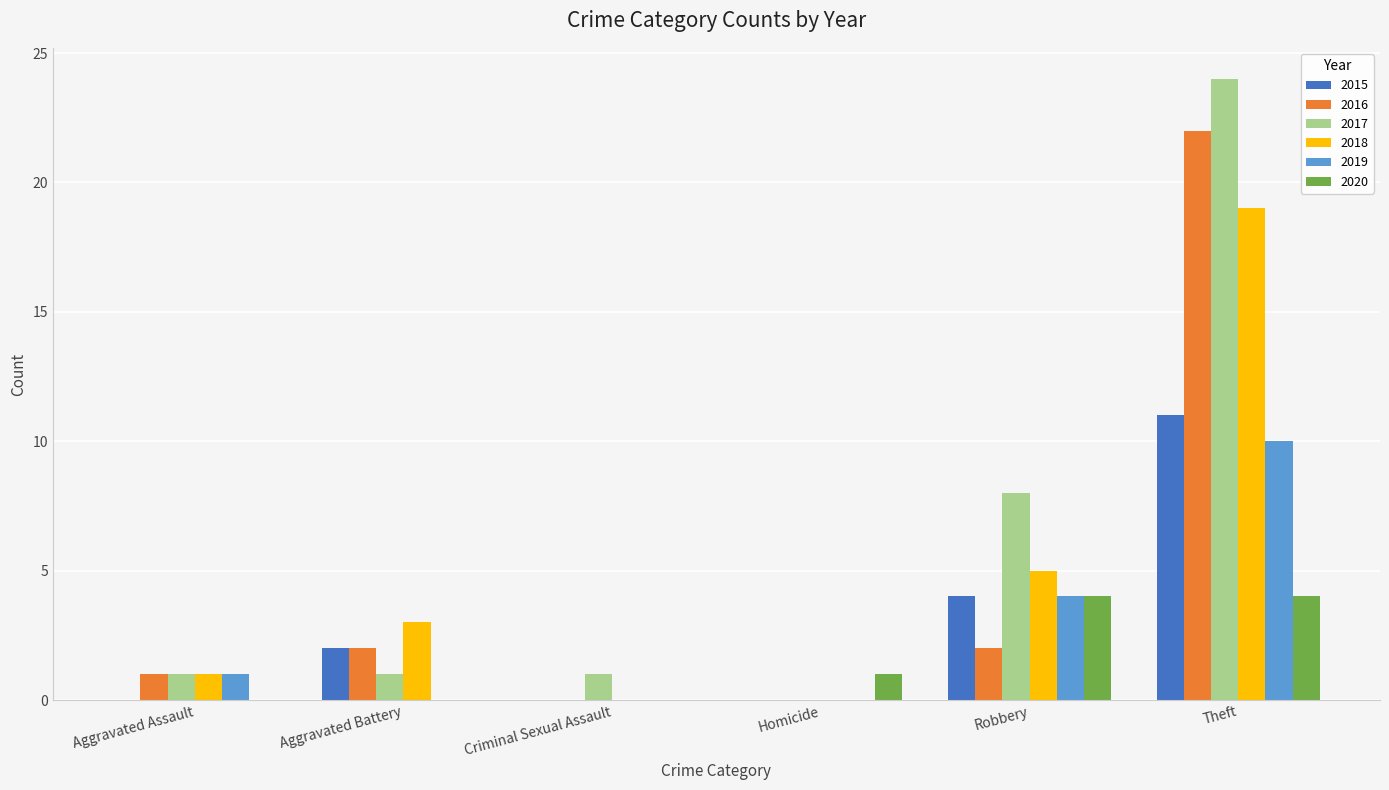

Count the number of data series in this chart.

6